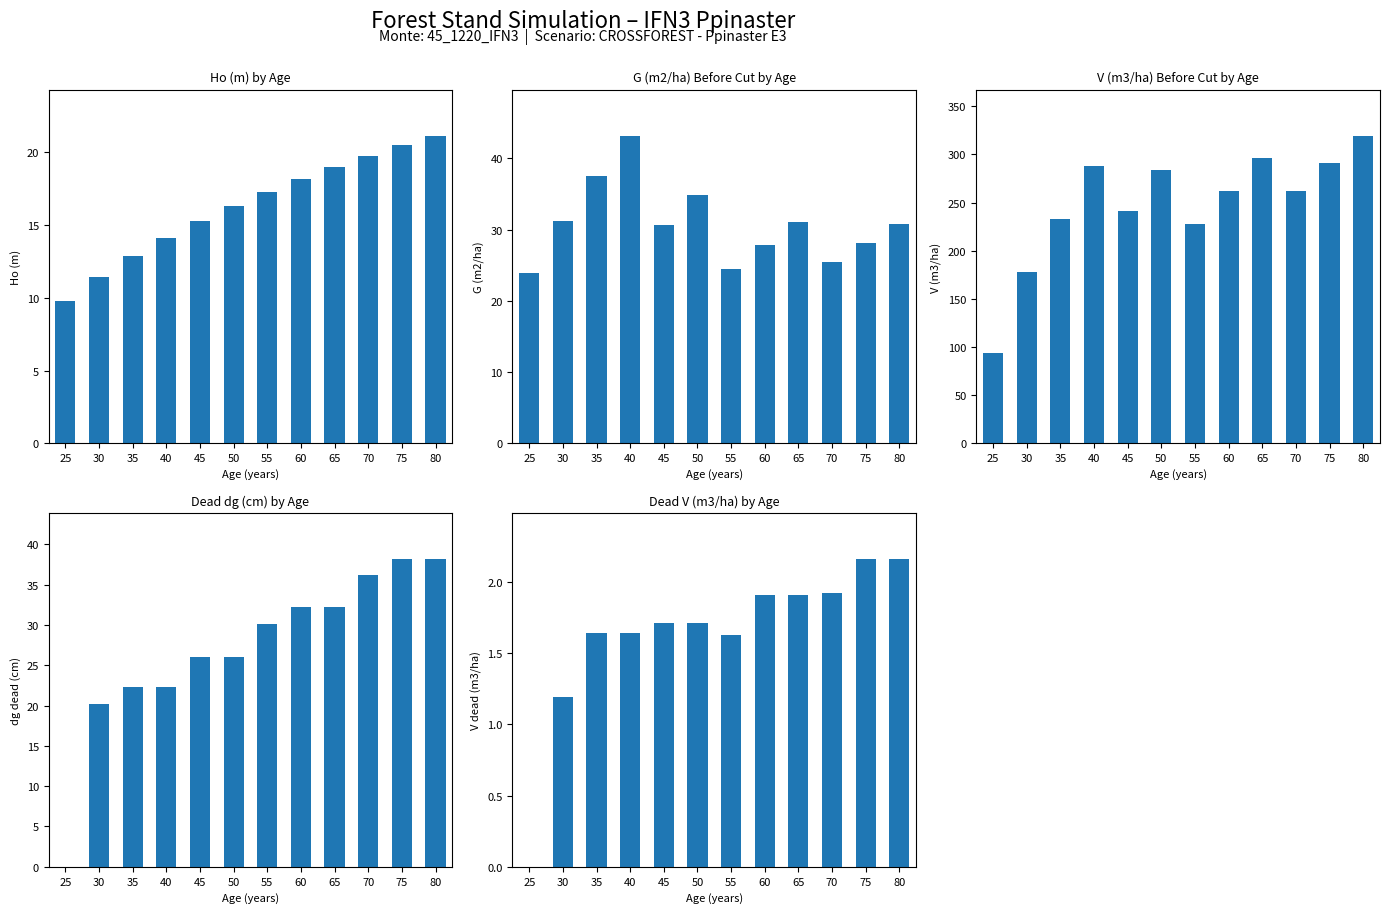

What is the difference between the maximum and minimum values in the dg dead (cm) series?

38.1